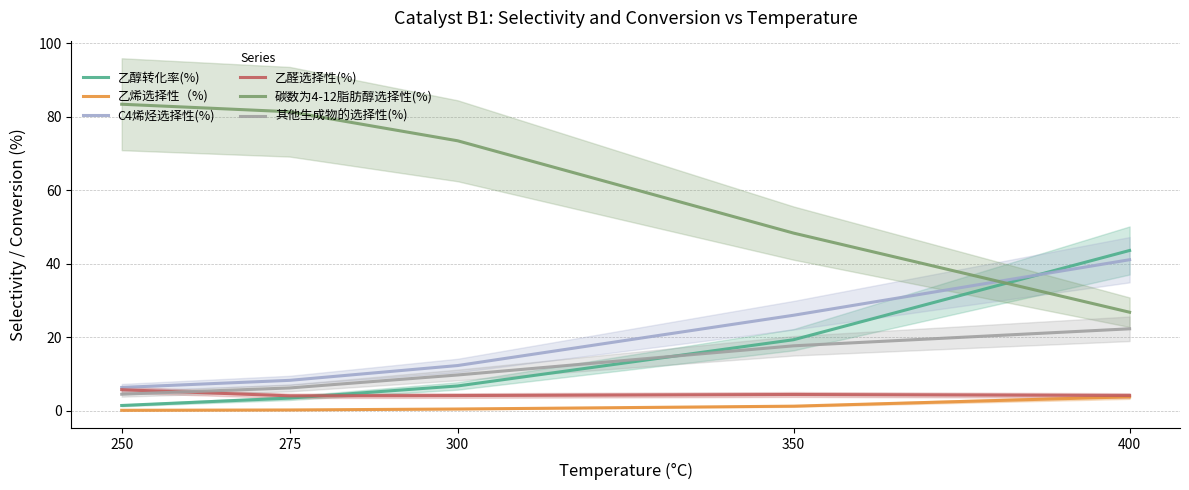

What is the spread (max minus min) of values at 300?

73.0